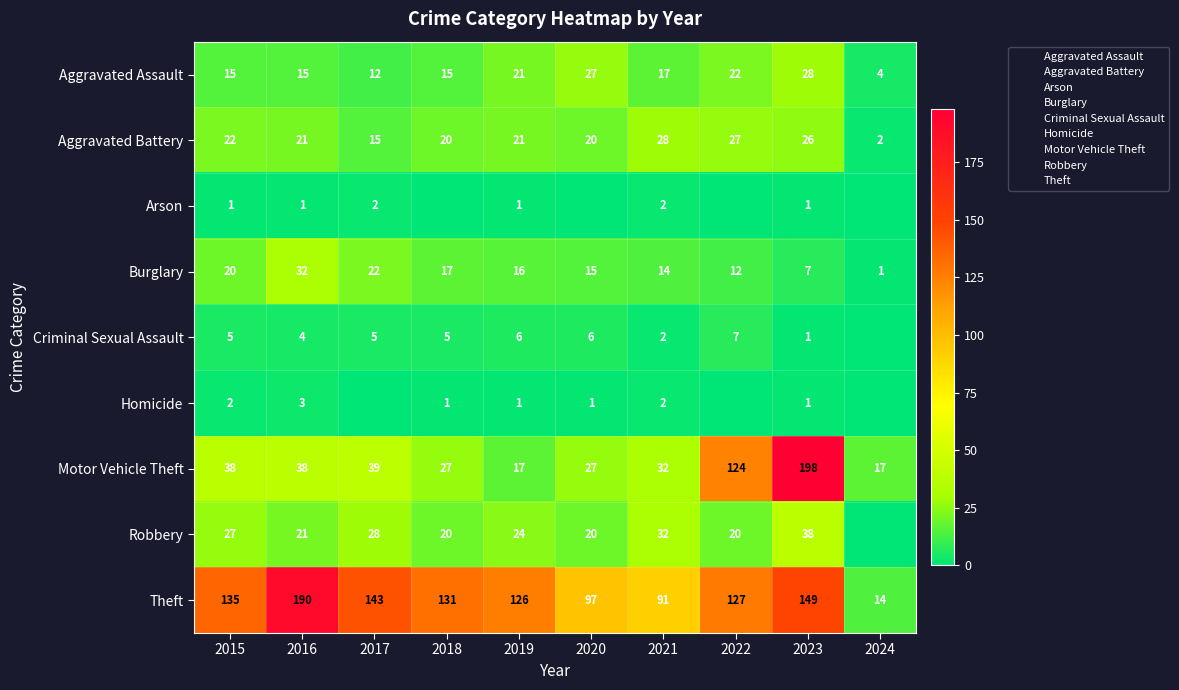

At which category is the sum across all series the highest?

2023